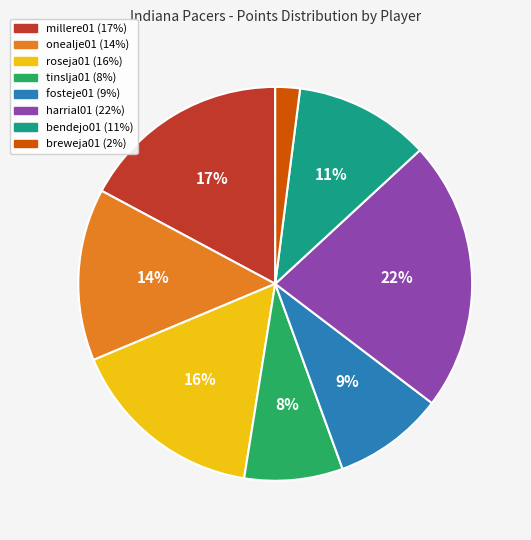

To the nearest percent, what is the difference between the largest and smallest slice percentages?

20%